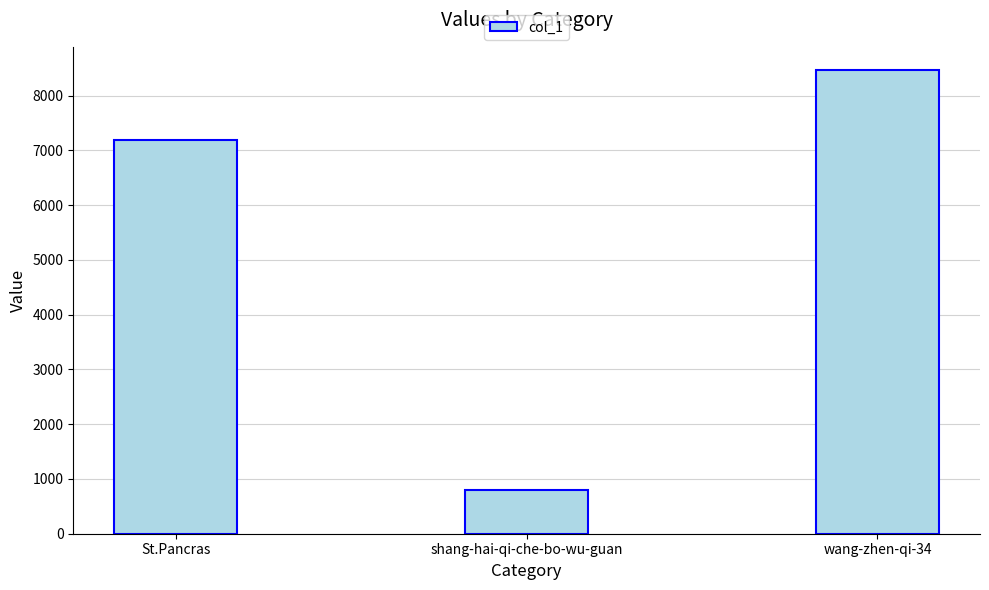

What is the sum of all values?

16459